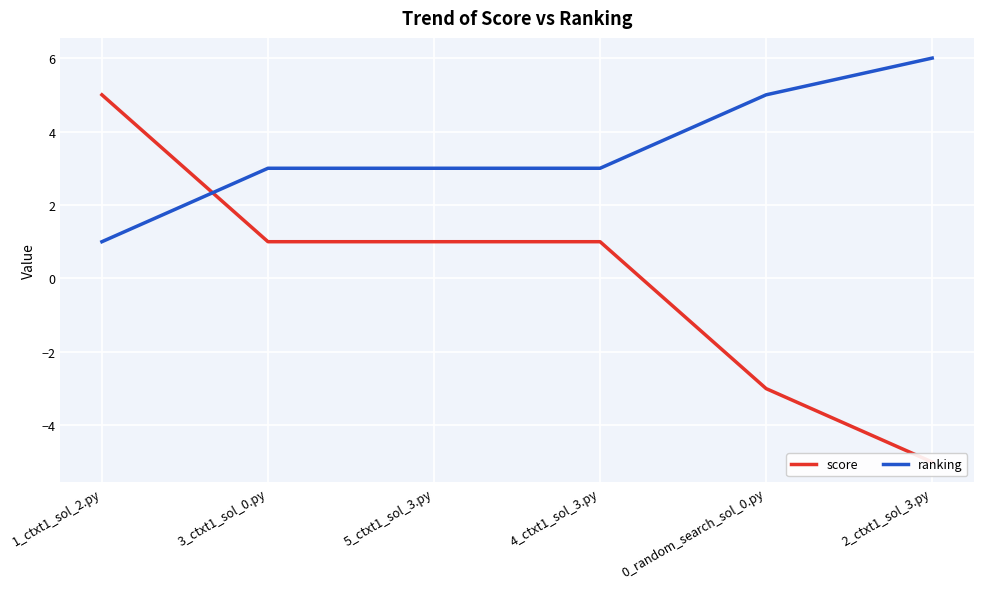

Which series has the widest spread of values?

score